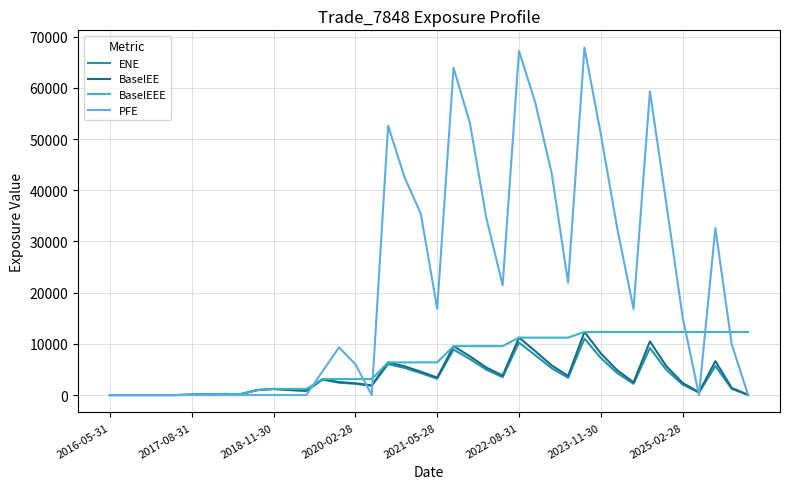

What is the maximum value shown in the chart?

67829.5